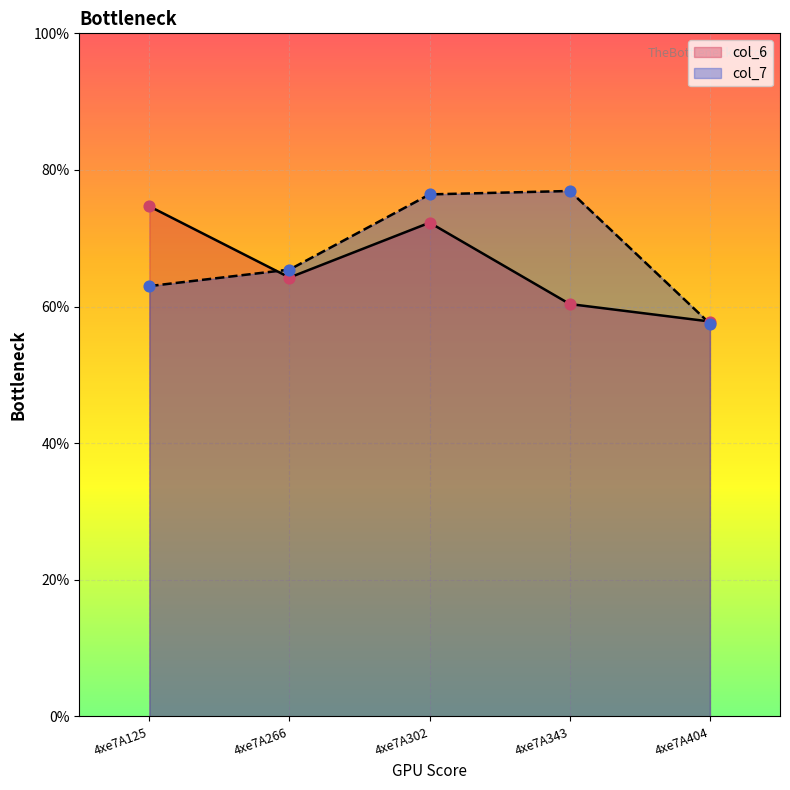

Which series has the largest total across all categories?

col_7